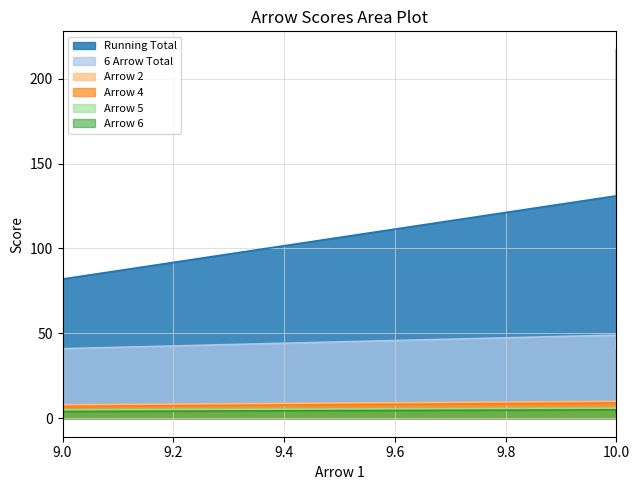

The value of Arrow 2 at 10 is 14. True or false?

False